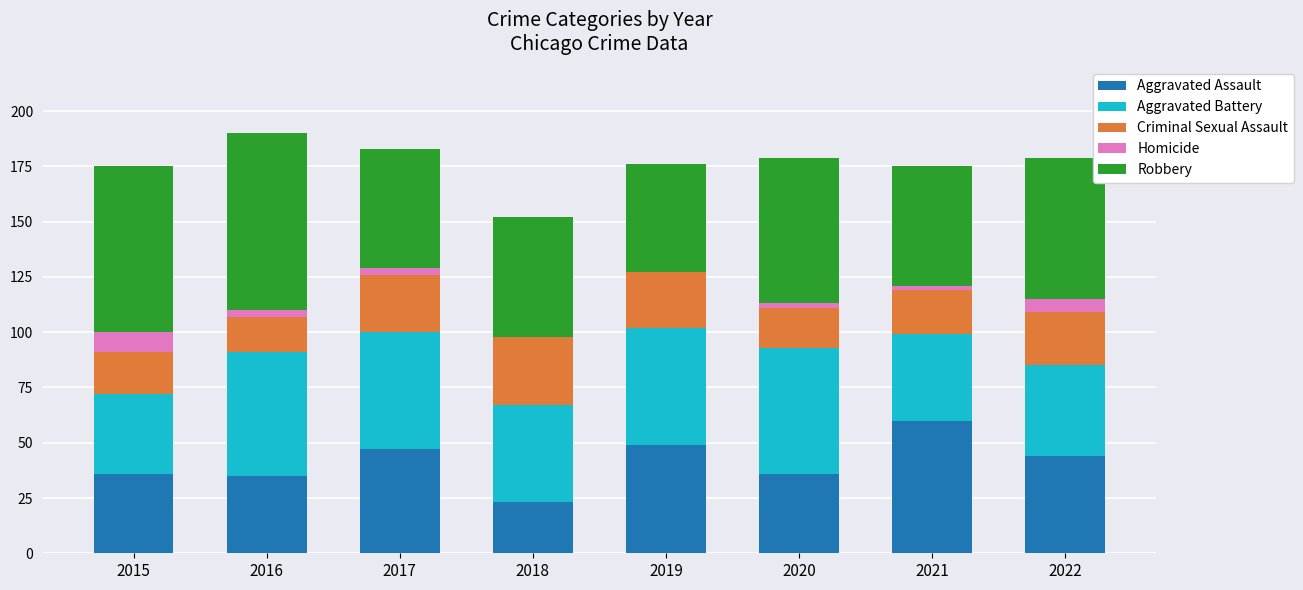

At which label does Aggravated Assault reach its peak?

2021